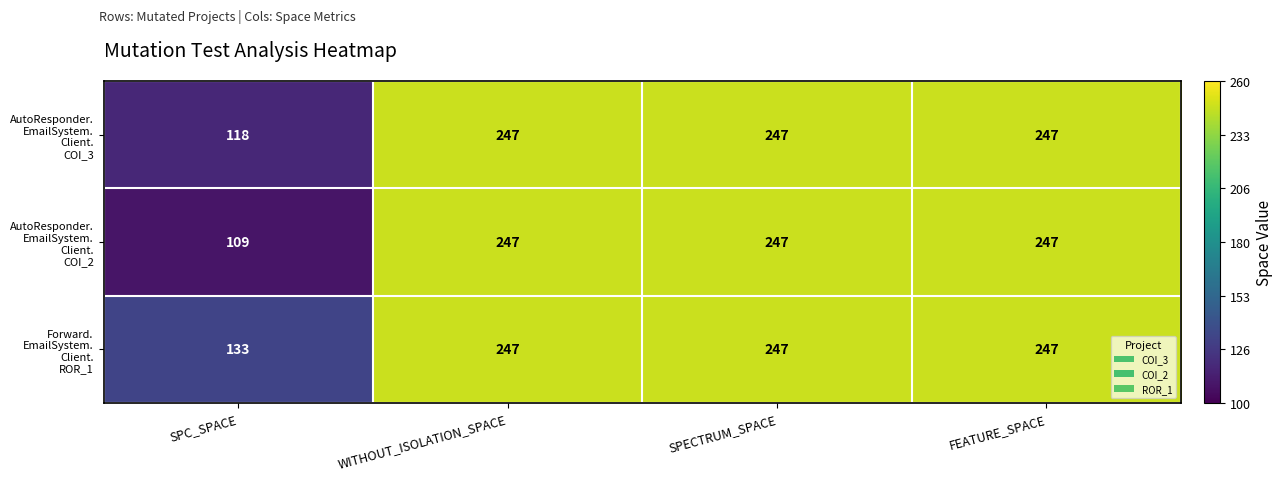

What is the spread (max minus min) of values at SPC_SPACE?

24